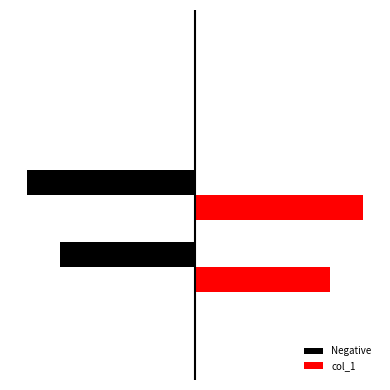

What are all the series names shown in the legend?

Negative, col_1